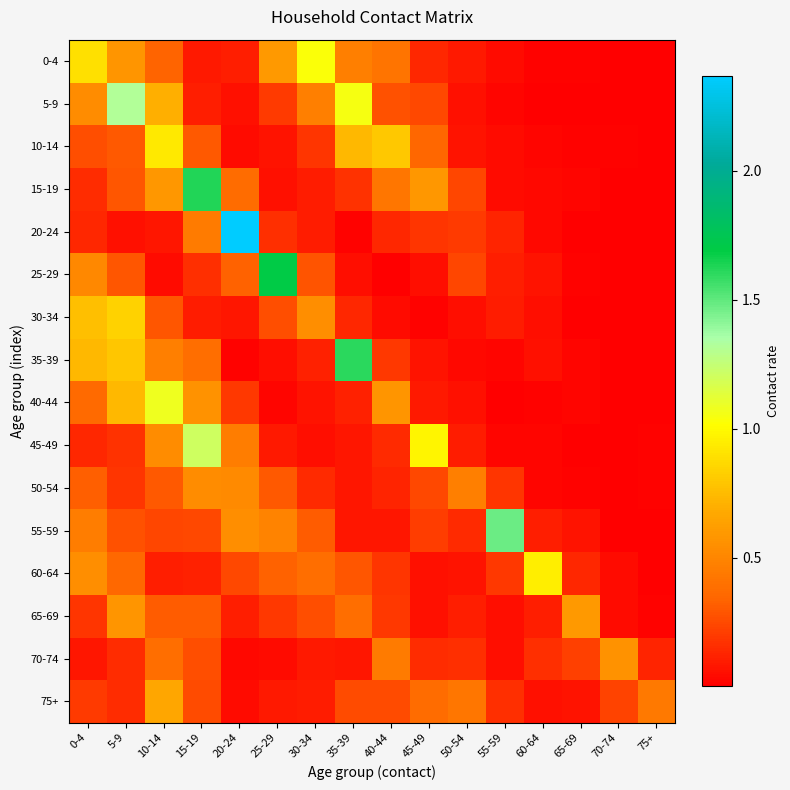

What is the difference between the highest and lowest values at 70-74?

0.6